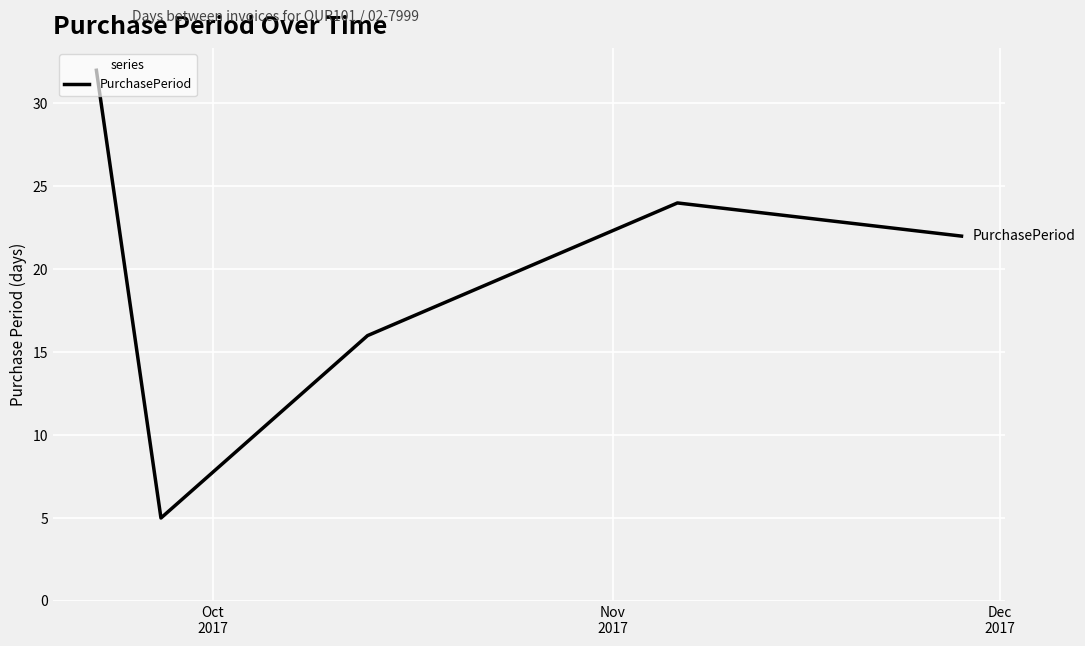

What is the smallest value displayed?

5